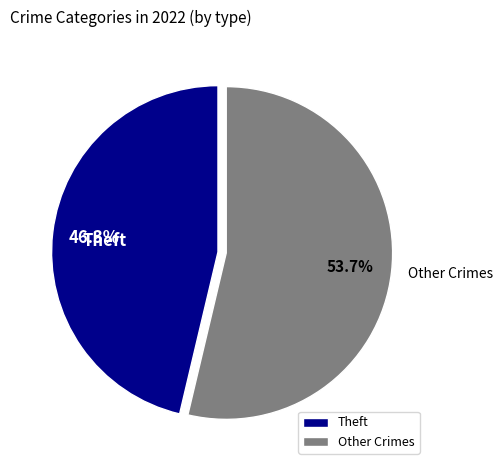

How much of the chart is everything except Theft?

53.7%